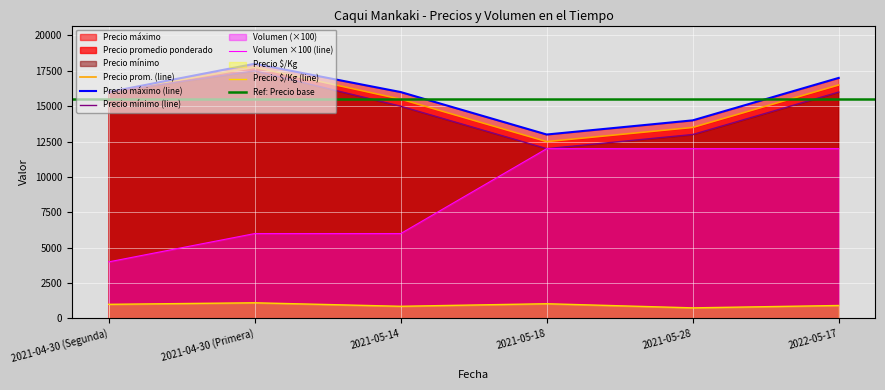

Which series has the largest total across all categories?

Precio maximo